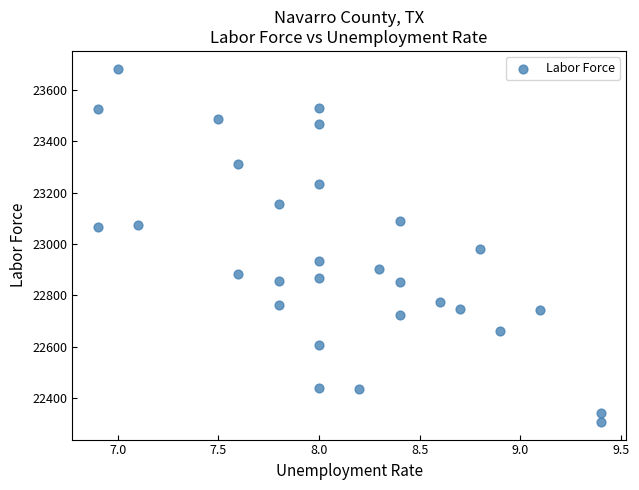

What is the range of Y values (max minus min)?

1377